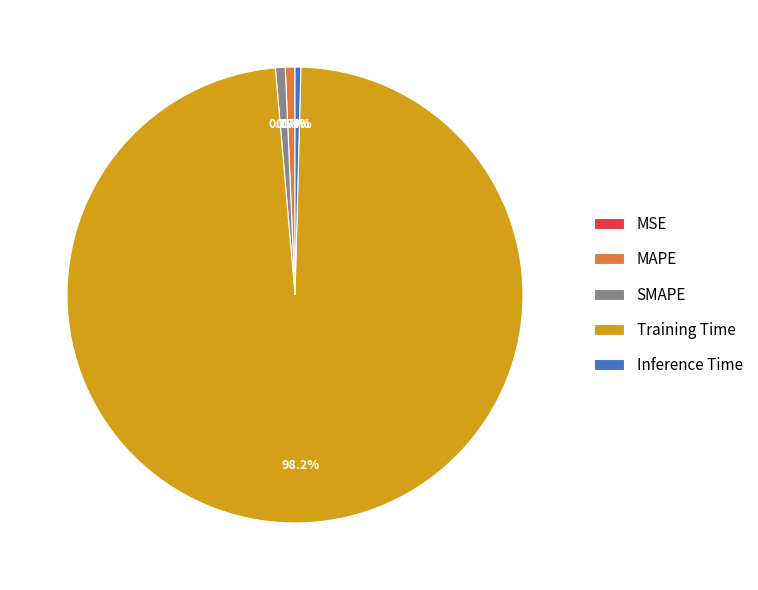

Which slice represents more than half of the pie?

Training Time